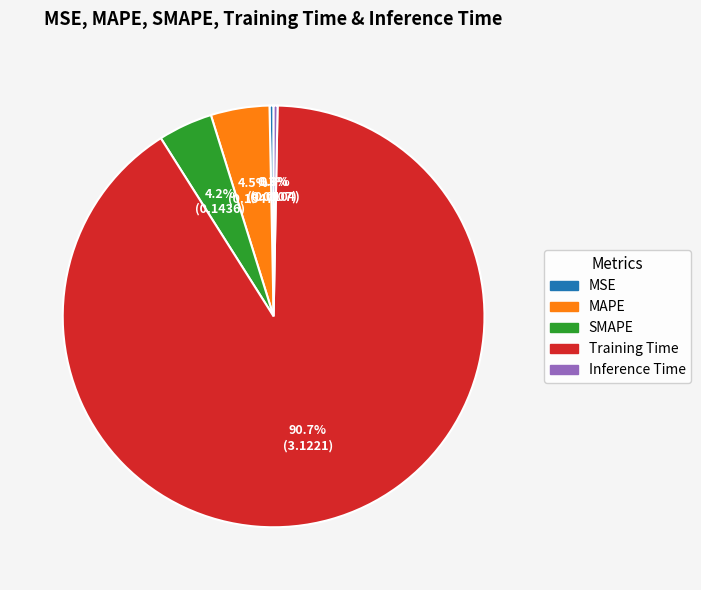

Combined, what portion of the pie is Inference Time and SMAPE?

4.5%